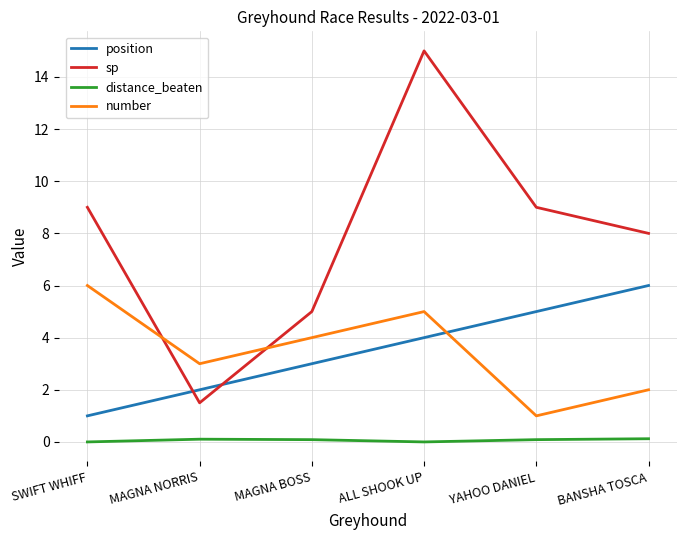

Which series has the largest range (max minus min)?

sp